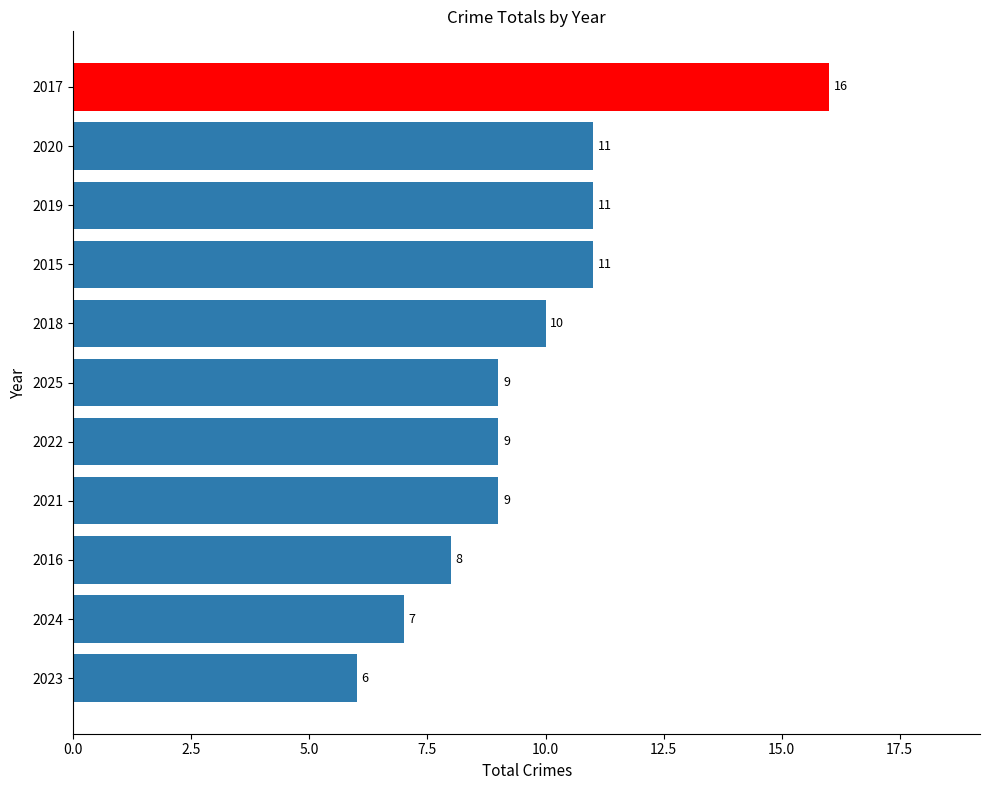

The chart shows a value of 9 at 2022. True or false?

True